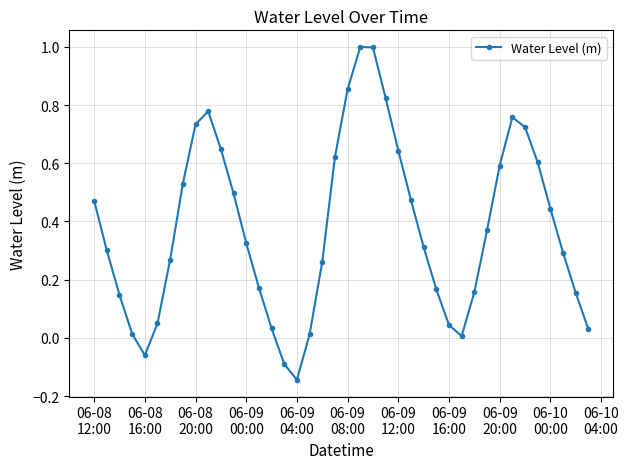

What is the difference between the maximum and minimum values?

1.1